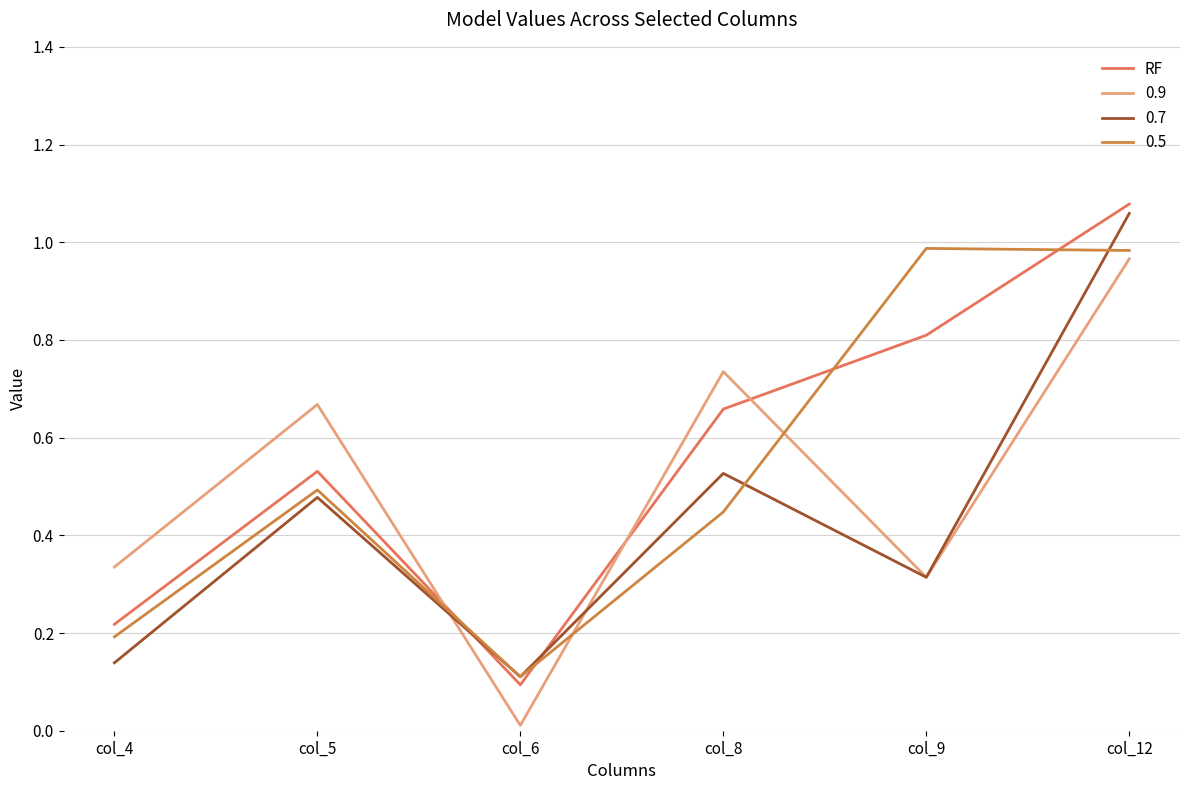

True or false: RF has a value of 0.2 at col_6.

False